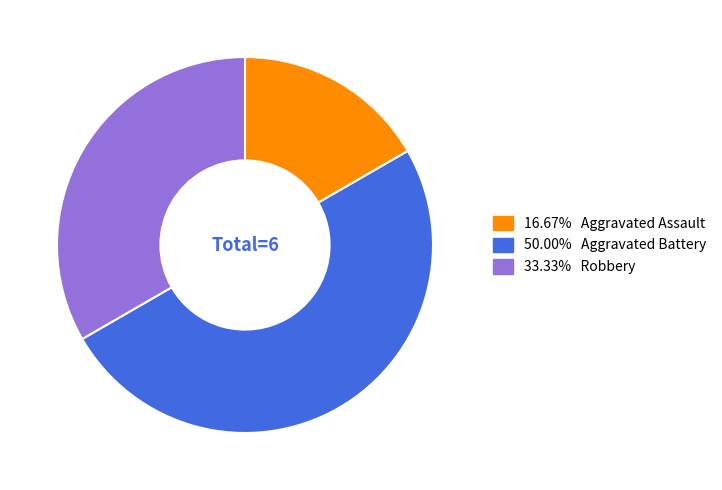

How many slices are in this pie chart?

3